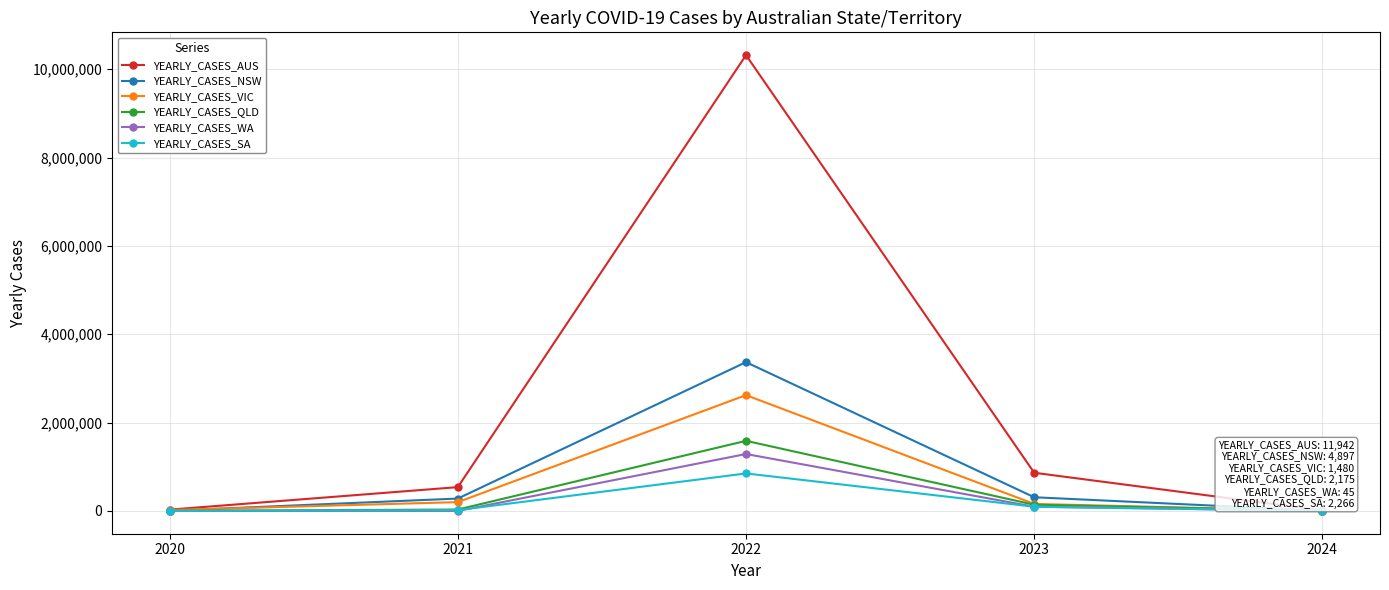

What is the approximate value of YEARLY_CASES_QLD at 2024, to the nearest 100?

2200